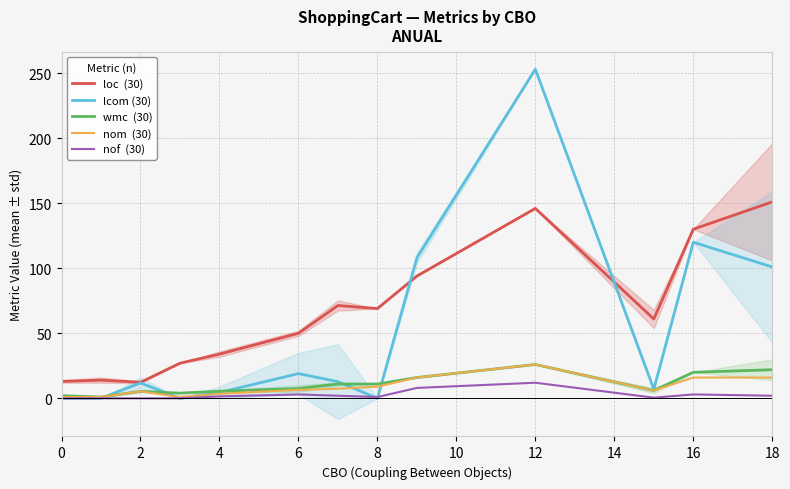

Does the chart have visible grid lines?

Yes